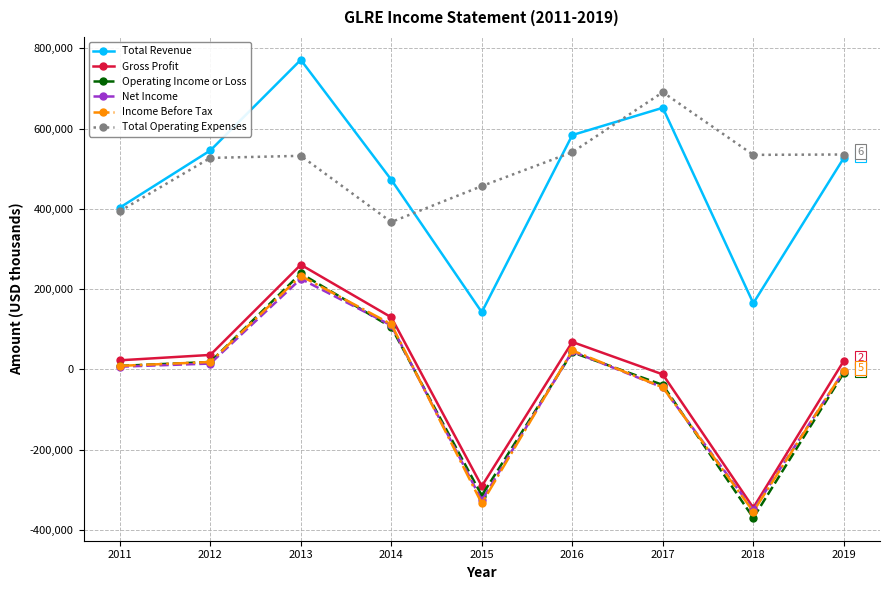

What is the difference between the second highest and second lowest values in the Operating Income or Loss series?

419500